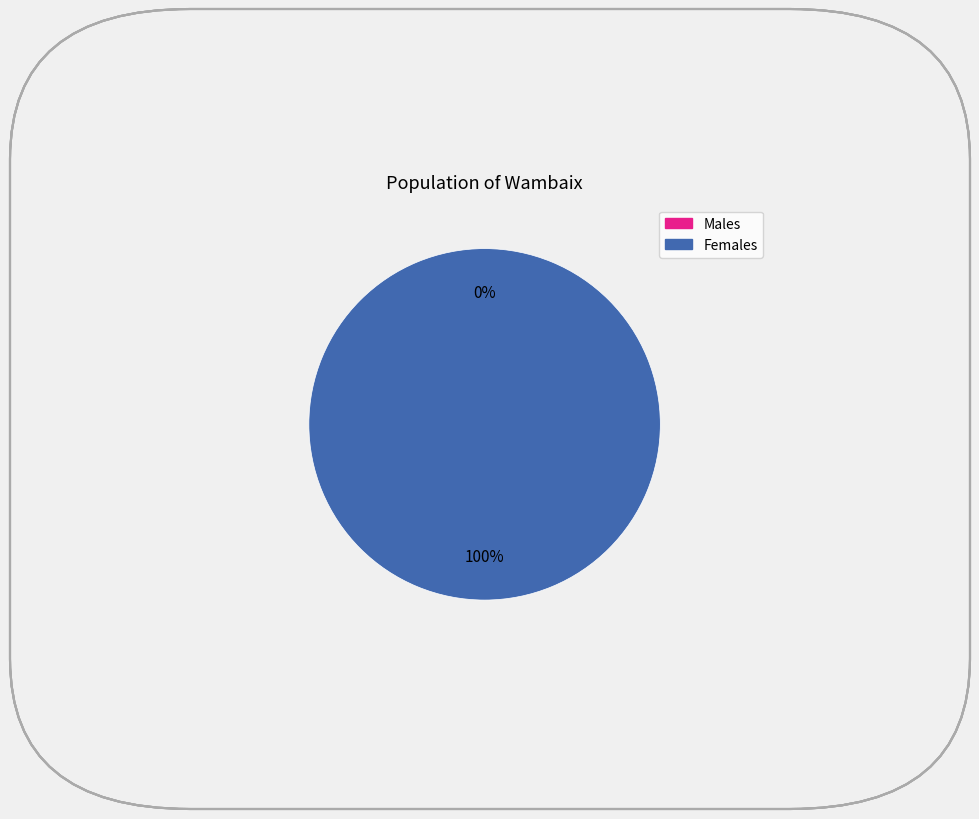

How many slices are in this pie chart?

2